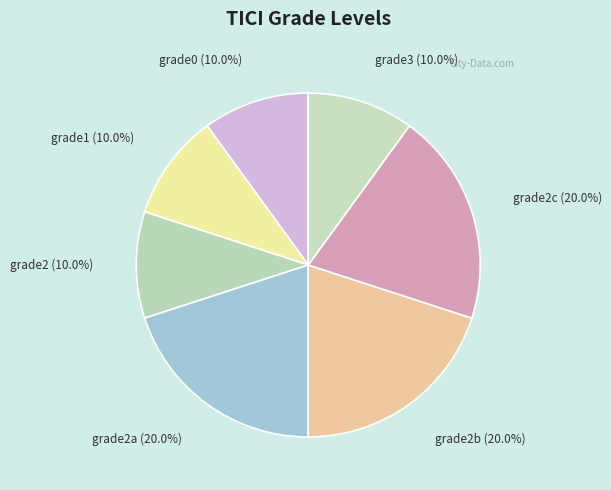

Is the sum of grade2c and grade3 greater than half?

No